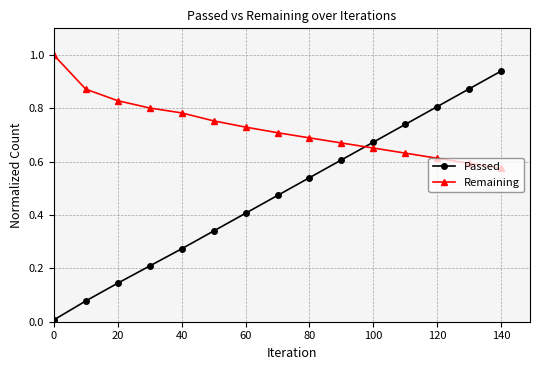

Rank the series by their average value, from highest to lowest.

Remaining, Passed